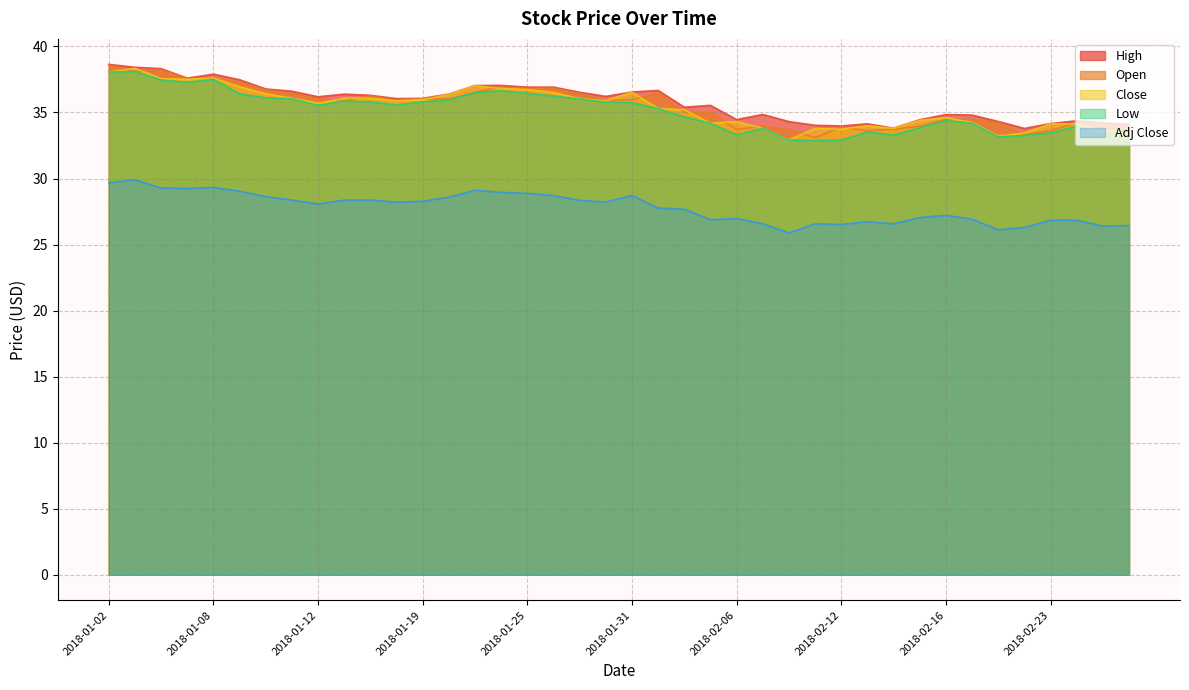

Is the value of Close at 2018-01-26 greater than the value of Open at 2018-02-08?

Yes